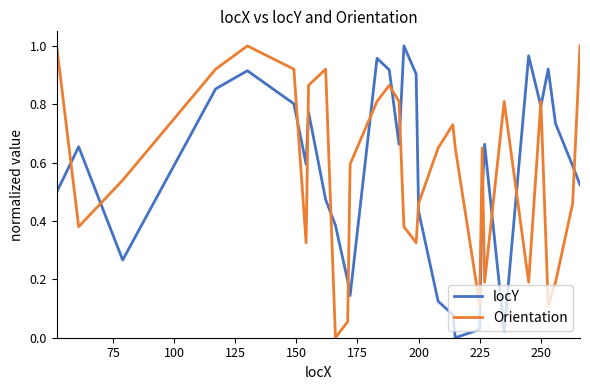

How many lines are shown in the chart?

2